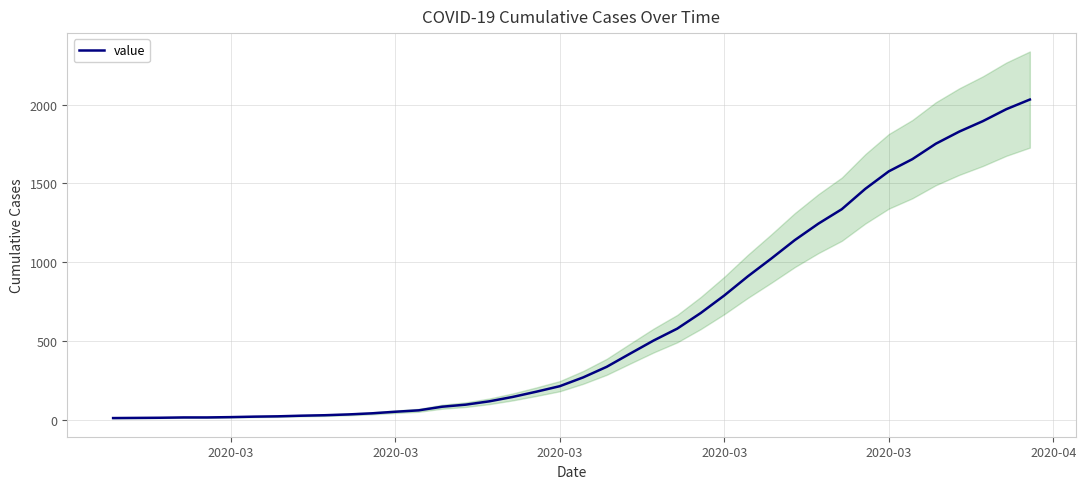

Which category has the lowest value across all series?

2020-03